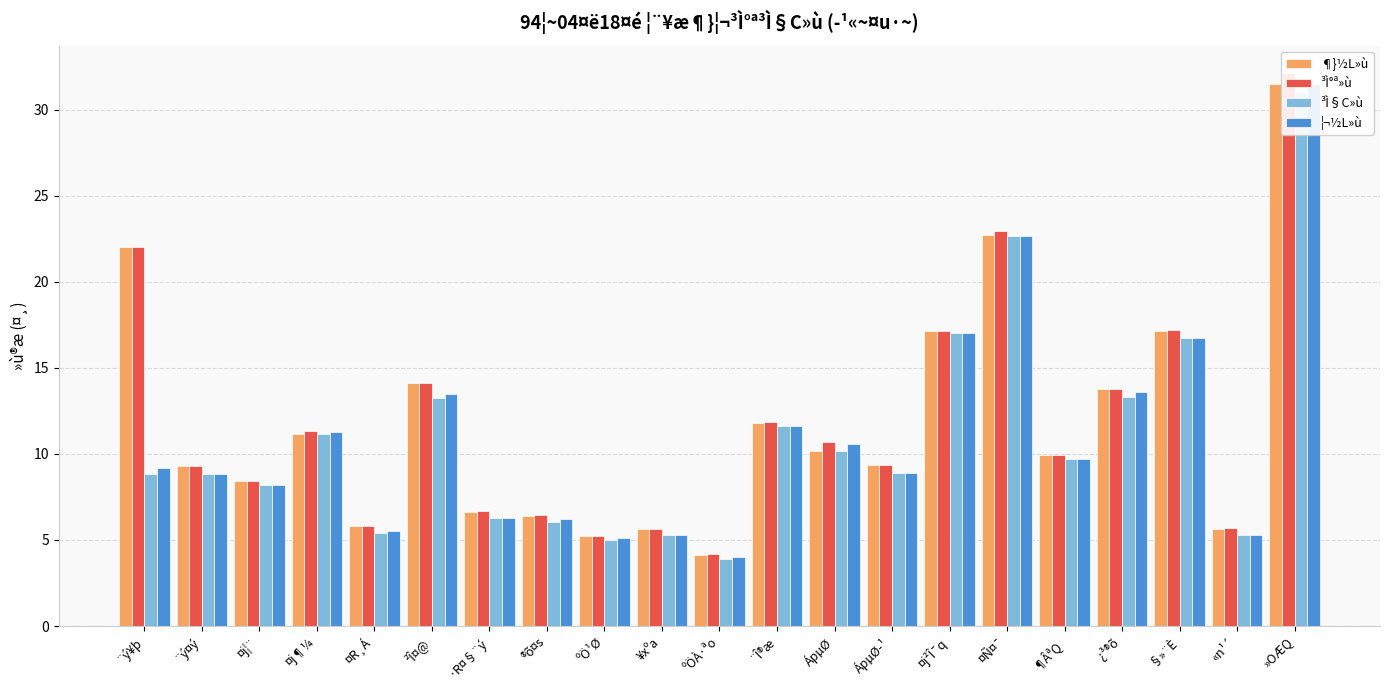

The value of ¶}½L»ù at ¿³®õ is 13.8. True or false?

True